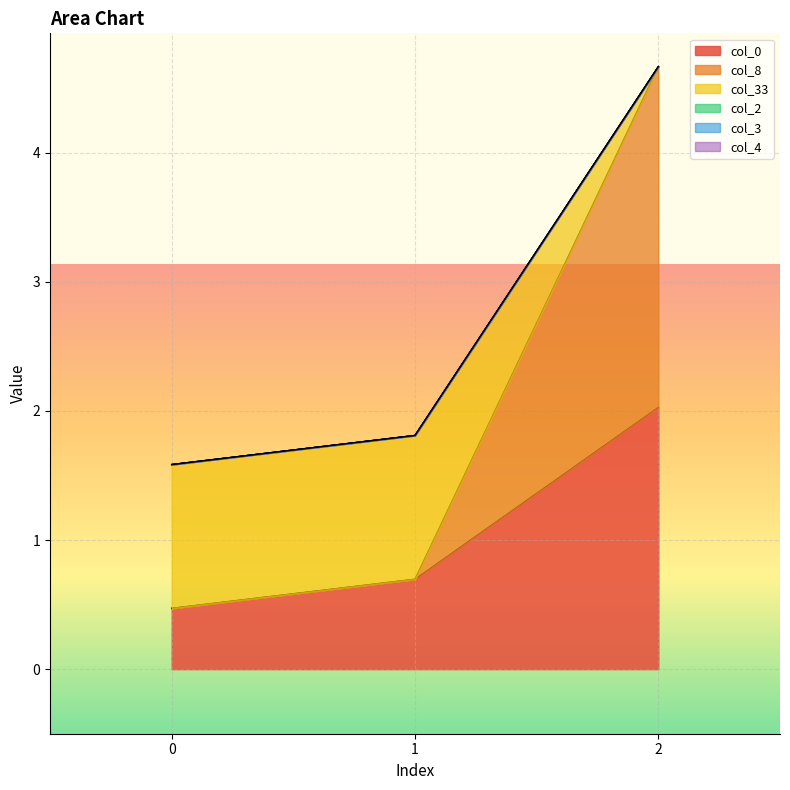

What is the average value of the col_0 series?

1.1